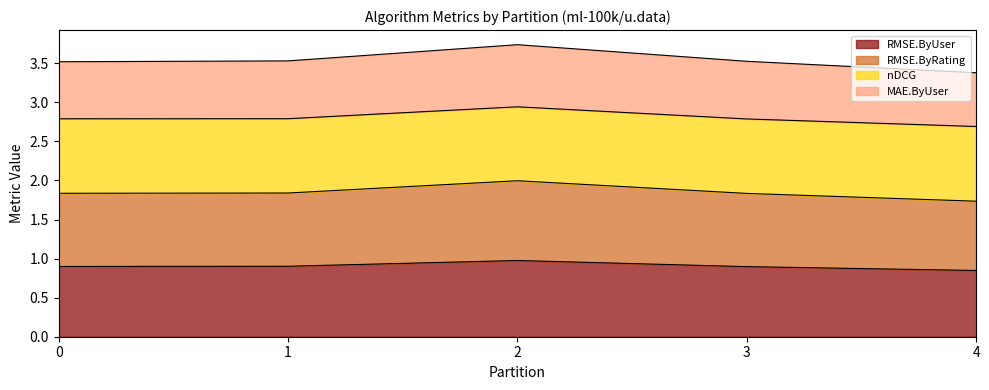

Is it true that RMSE.ByUser equals 1.5 at 0?

False